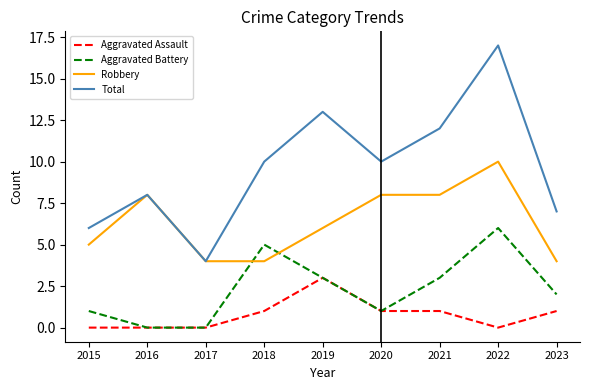

Which series has the widest spread of values?

Total